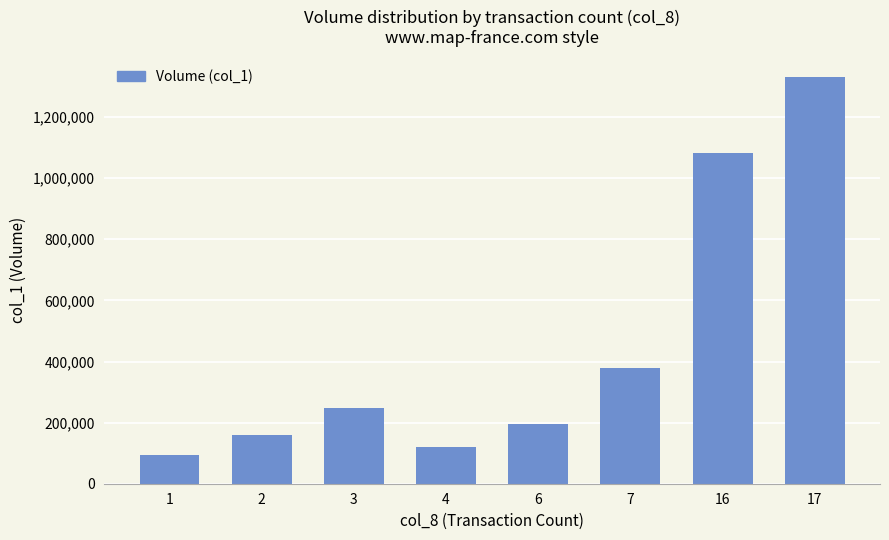

Are the bars grouped side by side (vs. stacked)?

No